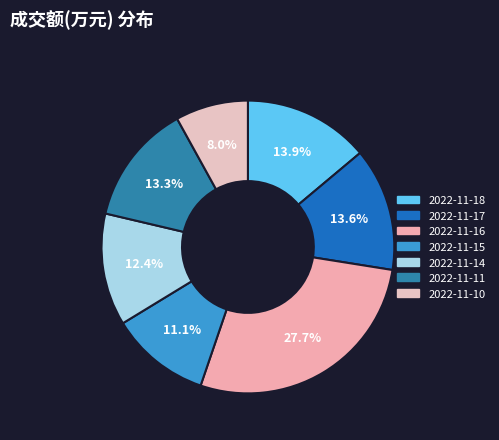

Is 2022-11-17 the majority of the pie?

No